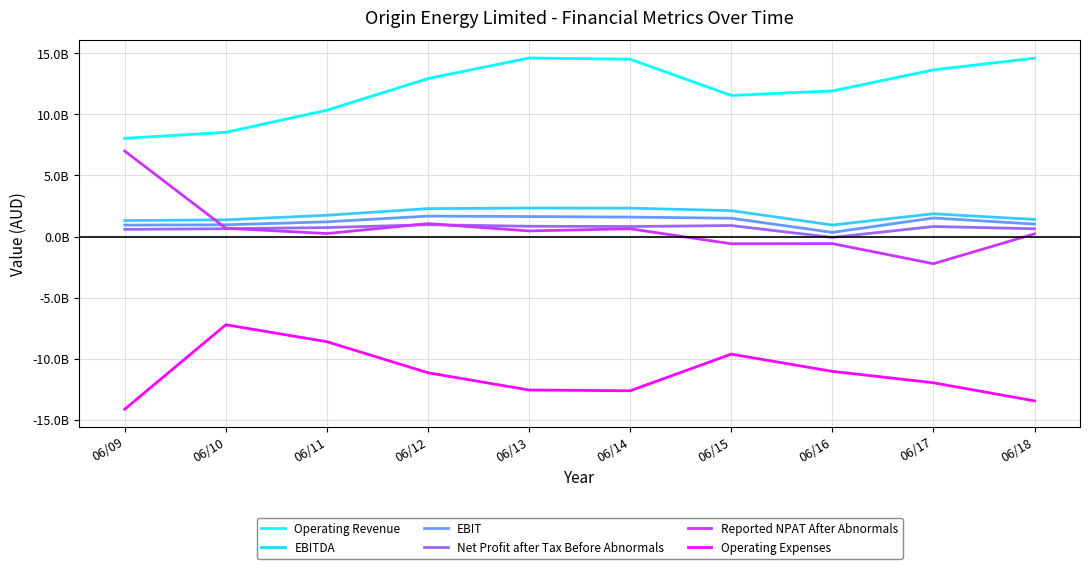

Reading left to right, list all the values displayed in this chart.

Operating Revenue: 8042000000	8534000000	10344000000	12935000000	14619000000	14518000000	11550000000	11923000000	13646000000	14604000000
EBITDA: 1311000000	1370000000	1745000000	2289000000	2333000000	2326000000	2122000000	945000000	1864000000	1403000000
EBIT: 942000000	962000000	1206000000	1675000000	1638000000	1594000000	1502000000	342000000	1520000000	1022000000
Net Profit after Tax Before Abnormals: 587000000	642000000	735000000	971000000	843000000	821000000	903000000	-70000000	823000000	638000000
Reported NPAT After Abnormals: 6998000000	680000000	248000000	1058000000	461000000	638000000	-590000000	-576000000	-2223000000	221000000
Operating Expenses: -14133000000	-7220000000	-8608000000	-11150000000	-12563000000	-12625000000	-9625000000	-11036000000	-11969000000	-13454000000